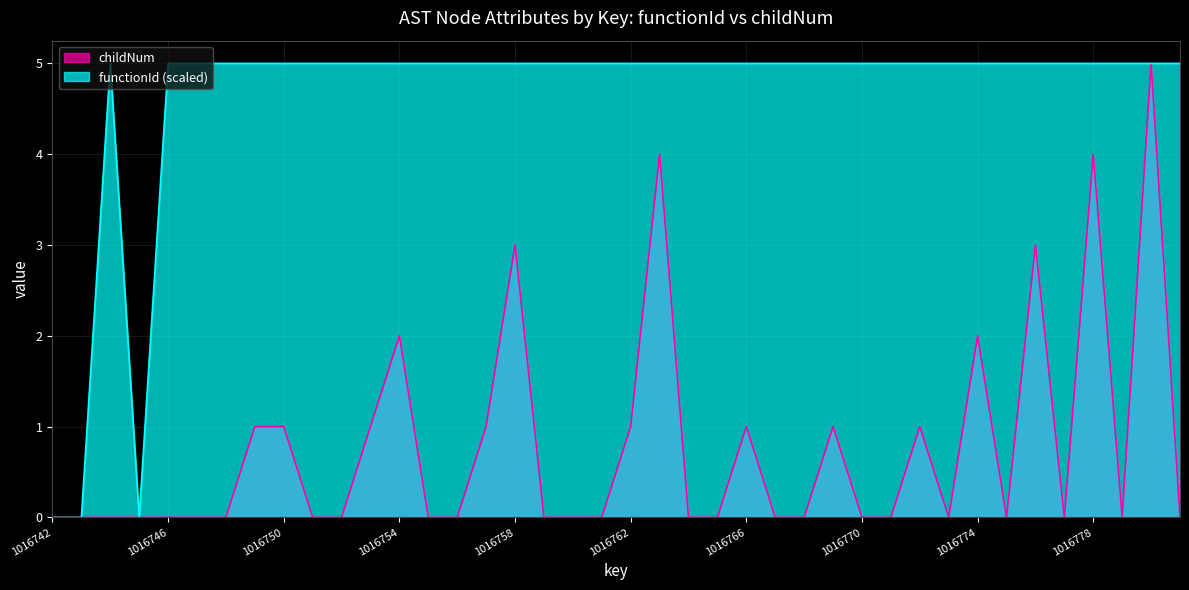

How many interior local valleys does the childNum series have?

4